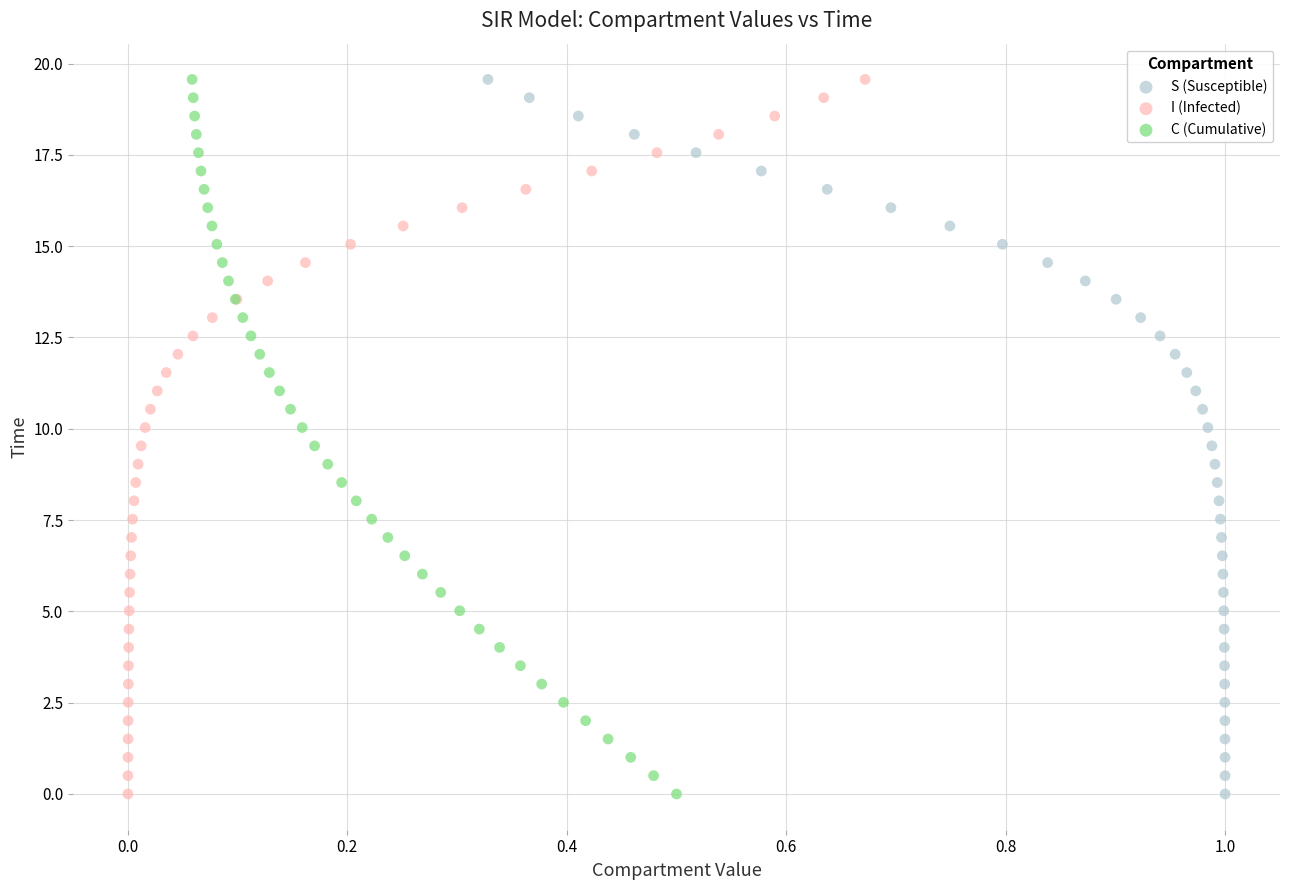

What are all the series names shown in the legend?

S (Susceptible), I (Infected), C (Cumulative)